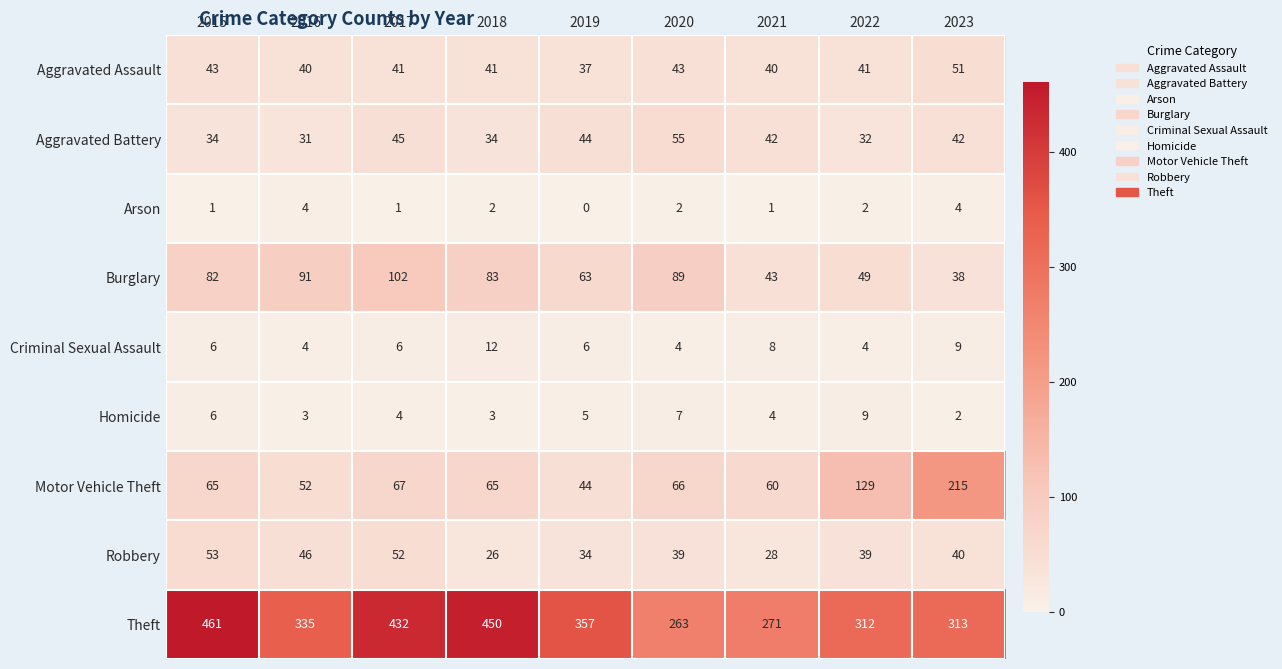

Which series has the largest range (max minus min)?

Theft